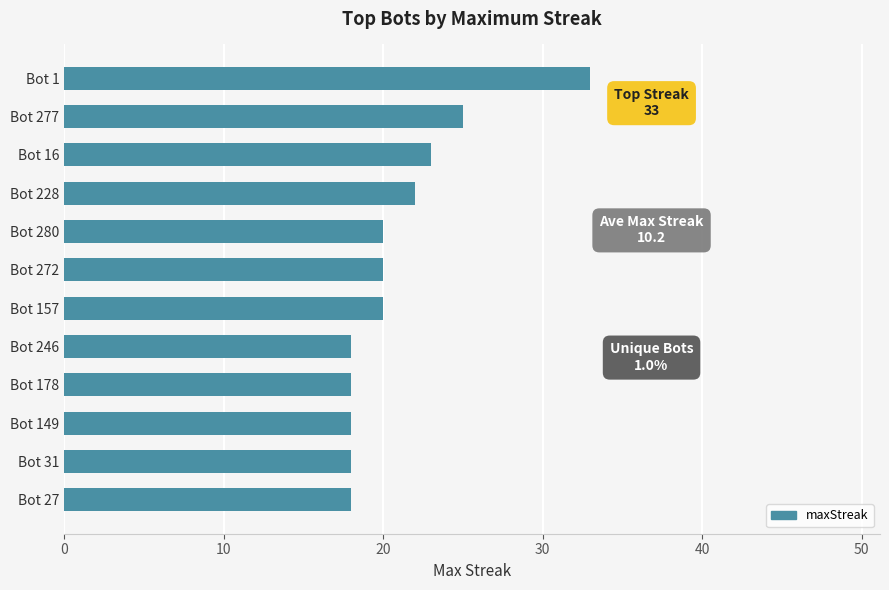

Reading top to bottom, what are all the values shown in this chart?

Bot 1=33	Bot 277=25	Bot 16=23	Bot 228=22	Bot 280=20	Bot 272=20	Bot 157=20	Bot 246=18	Bot 178=18	Bot 149=18	Bot 31=18	Bot 27=18